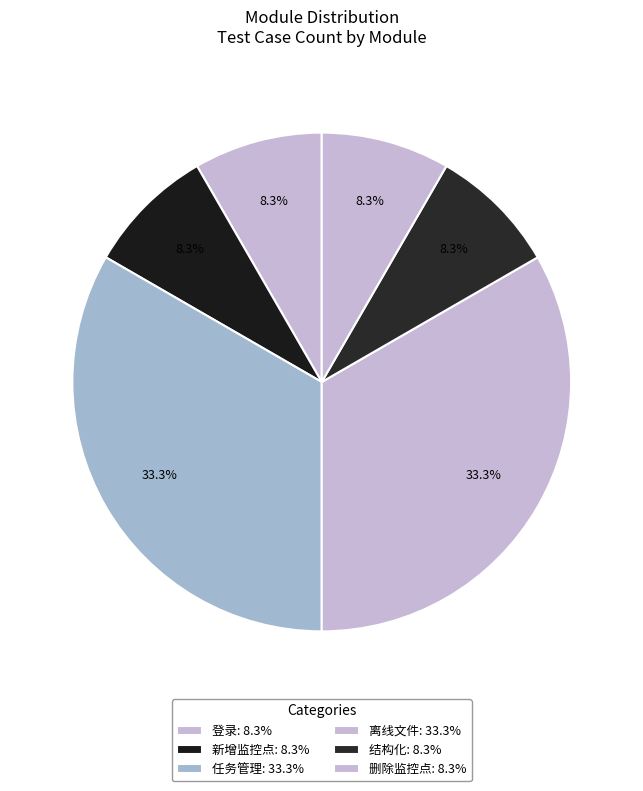

How many slices are in this pie chart?

6